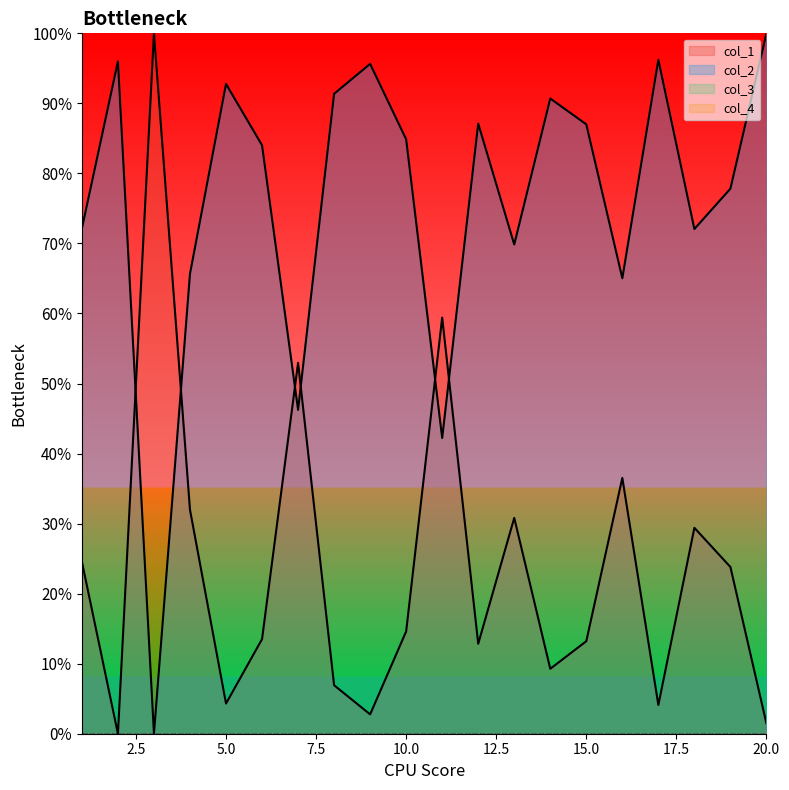

At which category does the chart reach its peak across all series?

3